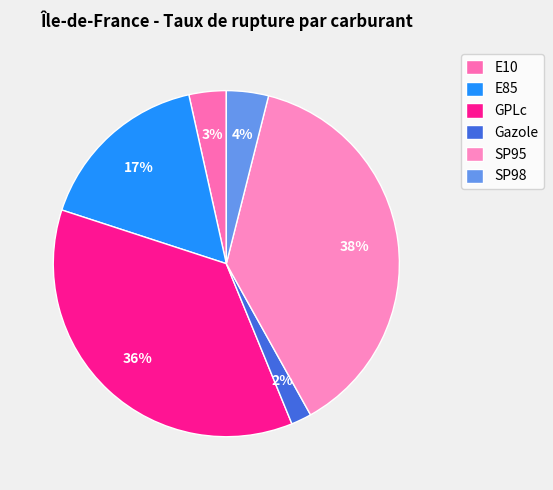

To the nearest percent, what is the combined percentage of GPLc and SP98?

40%